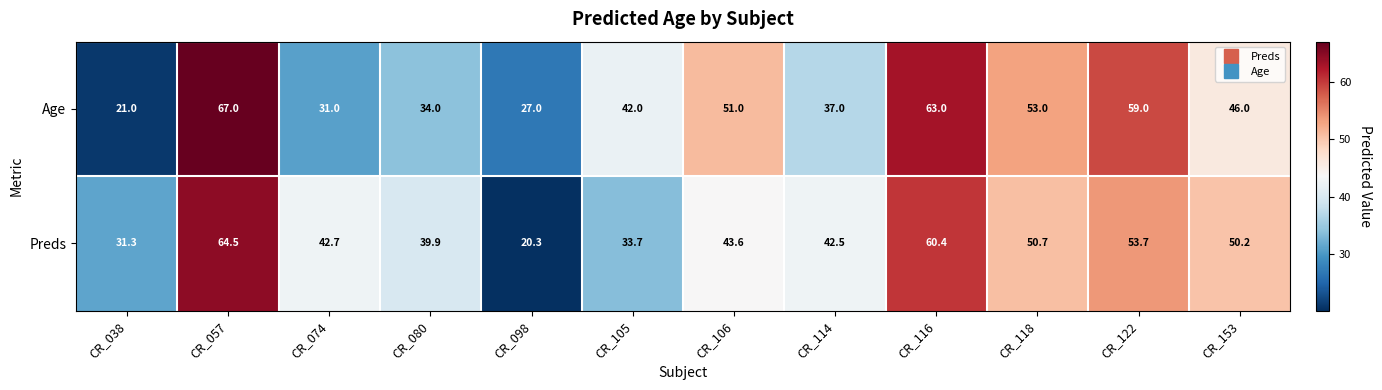

What is the difference between the maximum and minimum values in the Age series?

46.0